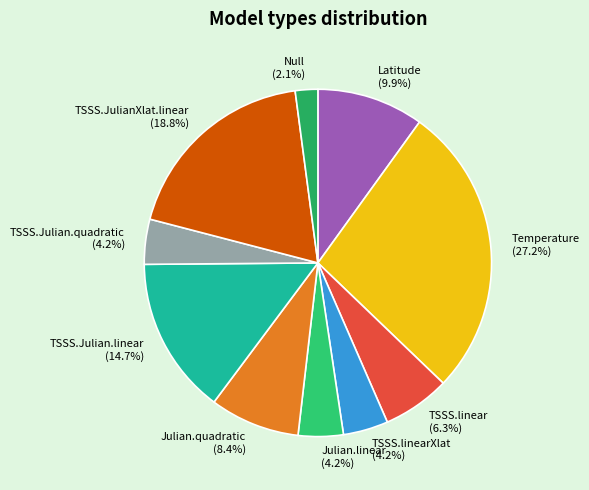

Combined, what portion of the pie is Null and TSSS.linearXlat?

6.3%